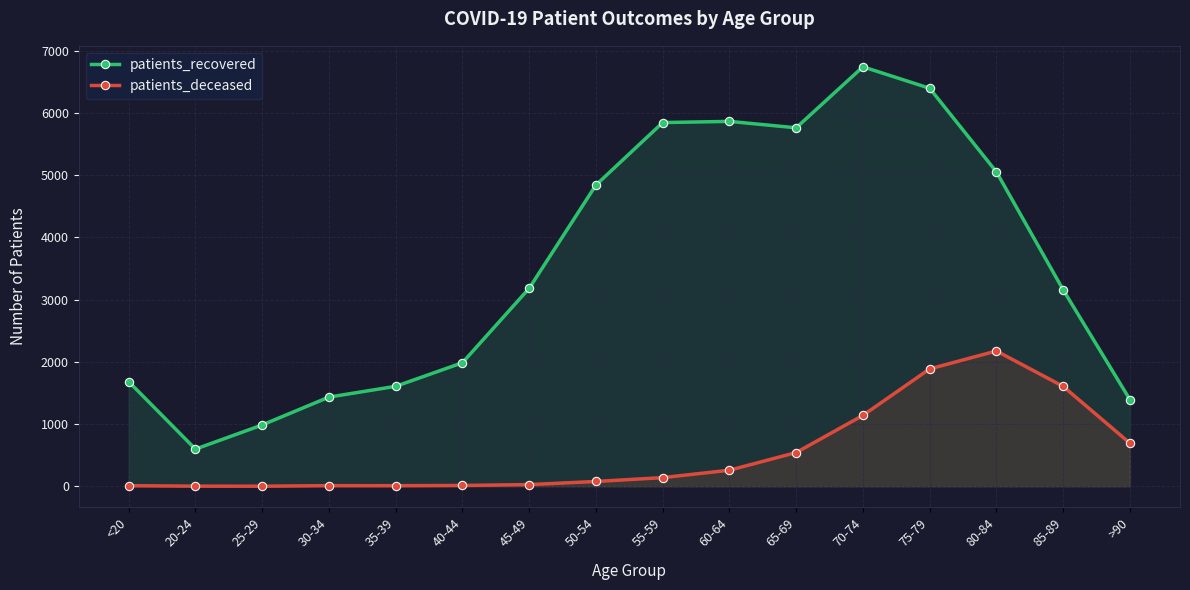

How many interior local valleys does the patients_recovered series have?

2